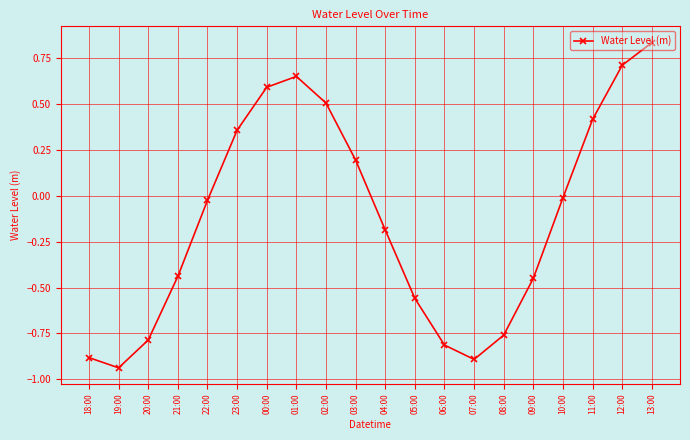

How many values are above zero?

8